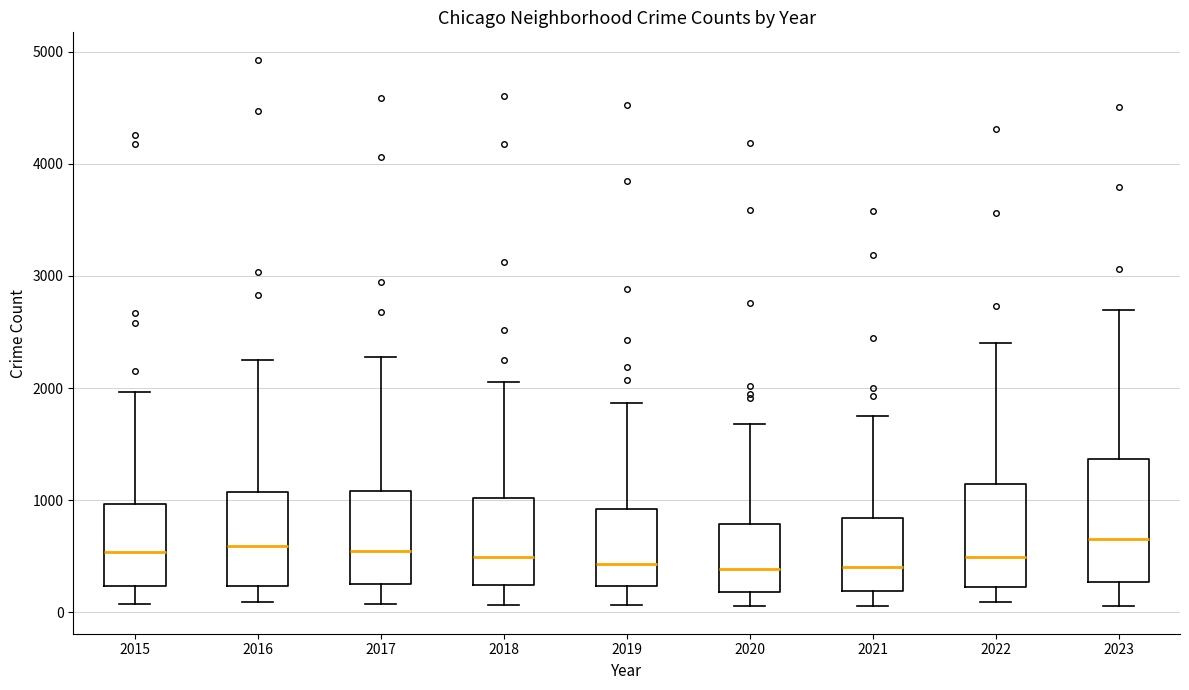

Reading left to right, transcribe this box plot: for each box, give where its median line is, the range the box spans, and where its two whiskers end, as read against the y-axis. The values are not printed on the chart, so give them approximately, as read against the axis.

2015: median 500, box 200 to 1000, whiskers 100 to 2000
2016: median 600, box 200 to 1100, whiskers 100 to 2300
2017: median 500, box 300 to 1100, whiskers 100 to 2300
2018: median 500, box 200 to 1000, whiskers 100 to 2100
2019: median 400, box 200 to 900, whiskers 100 to 1900
2020: median 400, box 200 to 800, whiskers 100 to 1700
2021: median 400, box 200 to 800, whiskers 100 to 1800
2022: median 500, box 200 to 1100, whiskers 100 to 2400
2023: median 700, box 300 to 1400, whiskers 100 to 2700